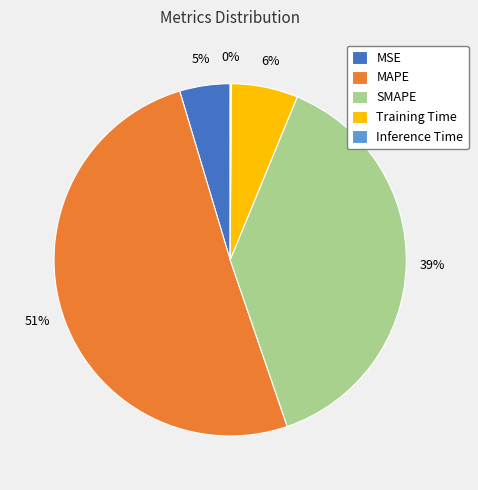

To the nearest percent, what is the difference between the MSE and MAPE slice percentages?

46%